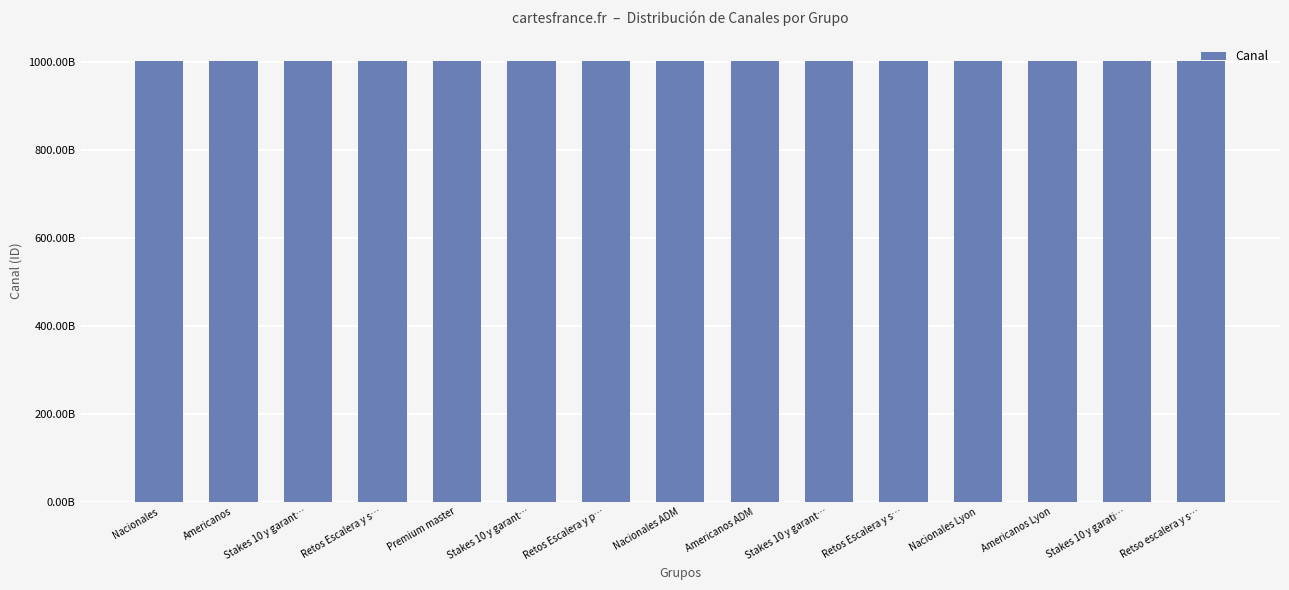

Are the bars horizontal?

No